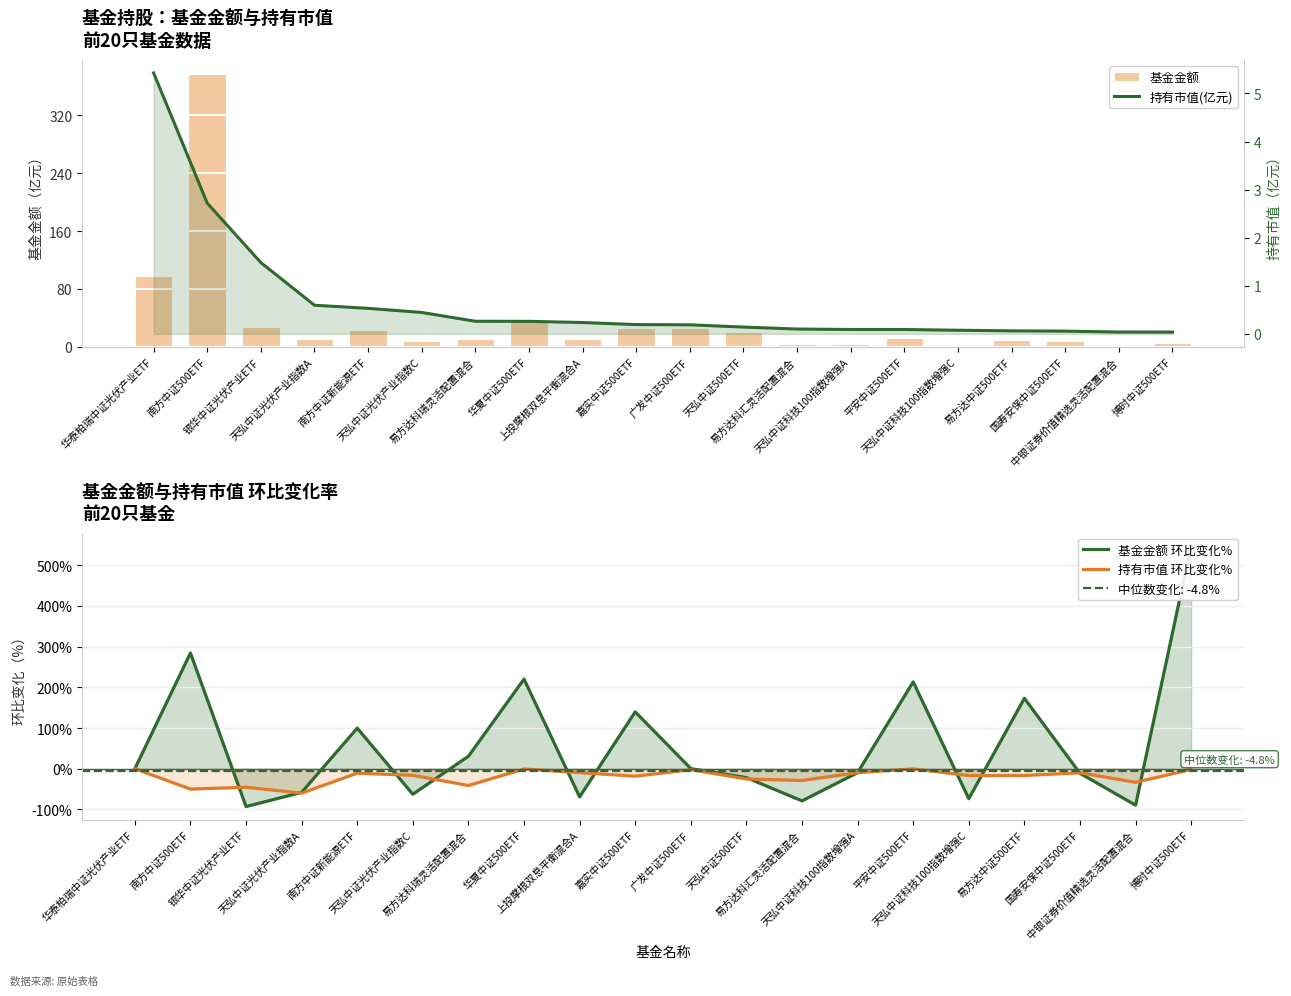

What position from the left is 南方中证500ETF?

2